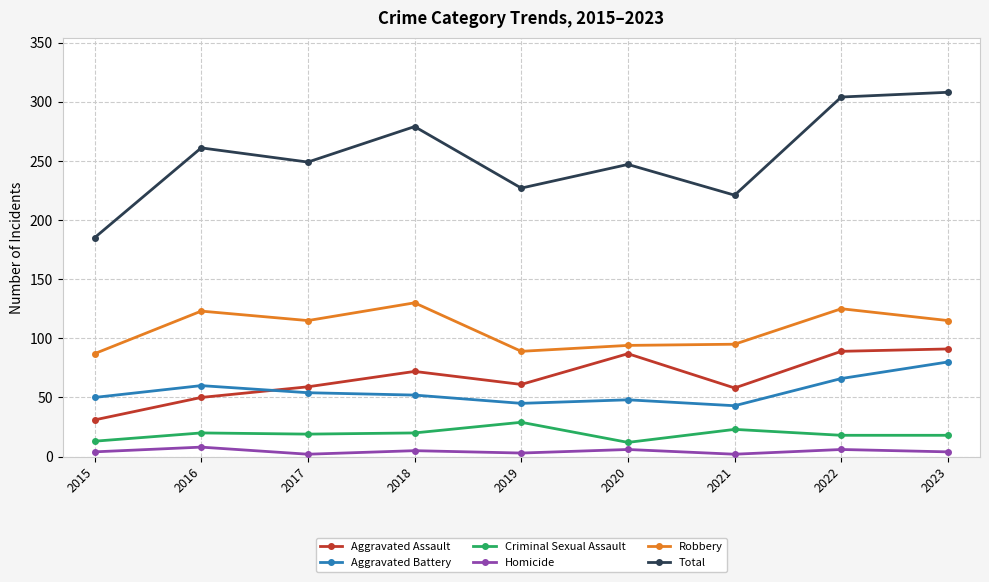

At which category does Homicide reach its first local valley?

2017